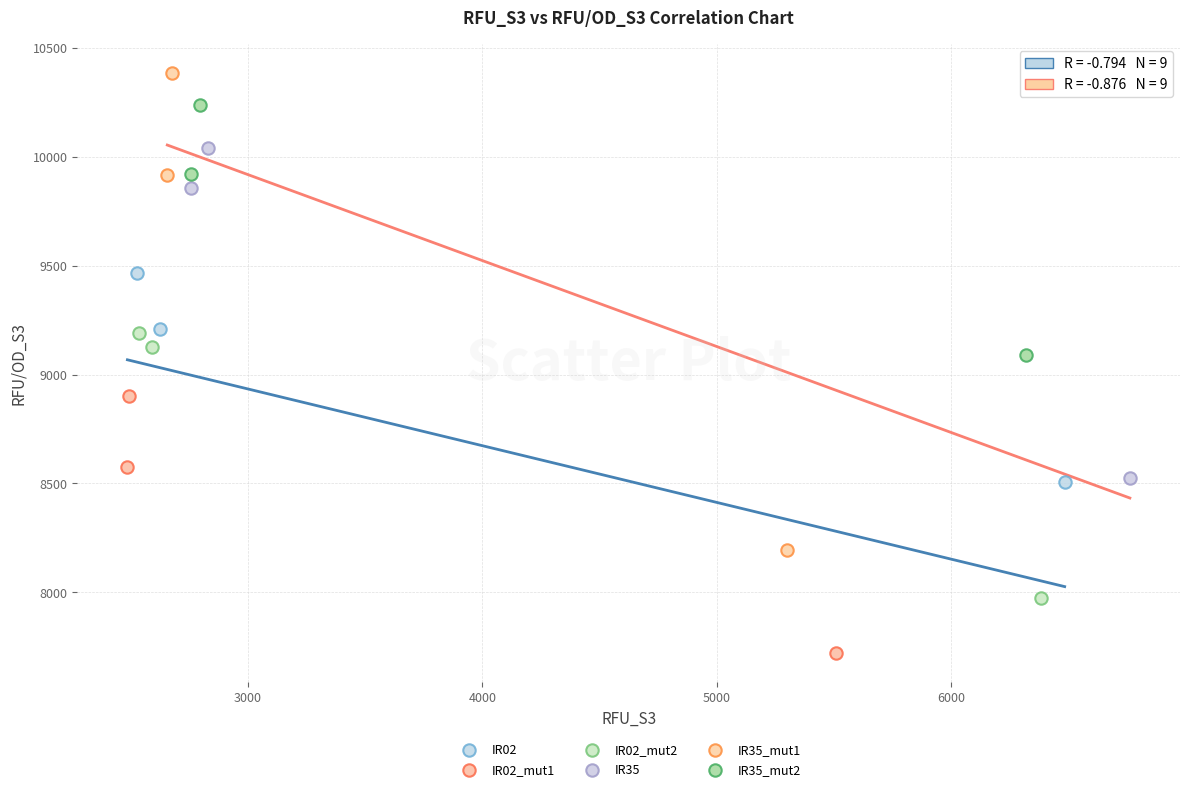

What are all the series names shown in the legend?

IR02, IR02_mut1, IR02_mut2, IR35, IR35_mut1, IR35_mut2